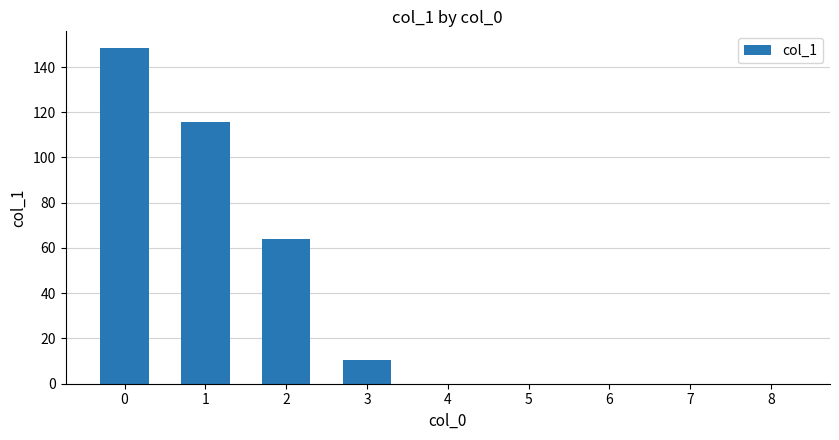

True or false: the data shows 52.4 at 0.

False